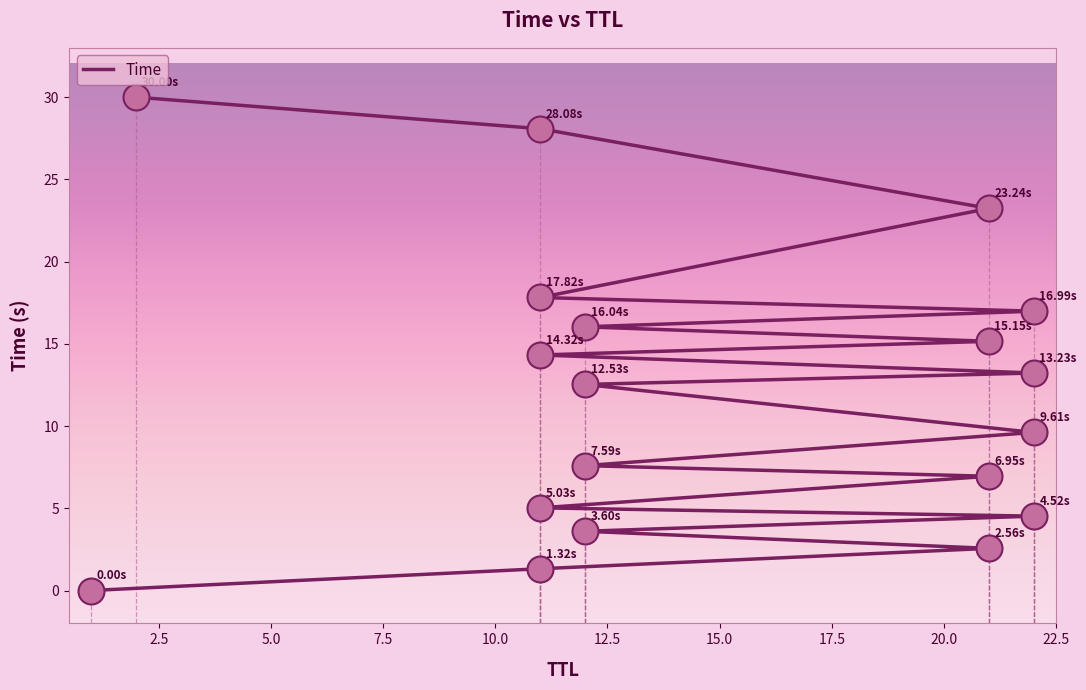

What is the change in value from 12 to 21?

+2.6